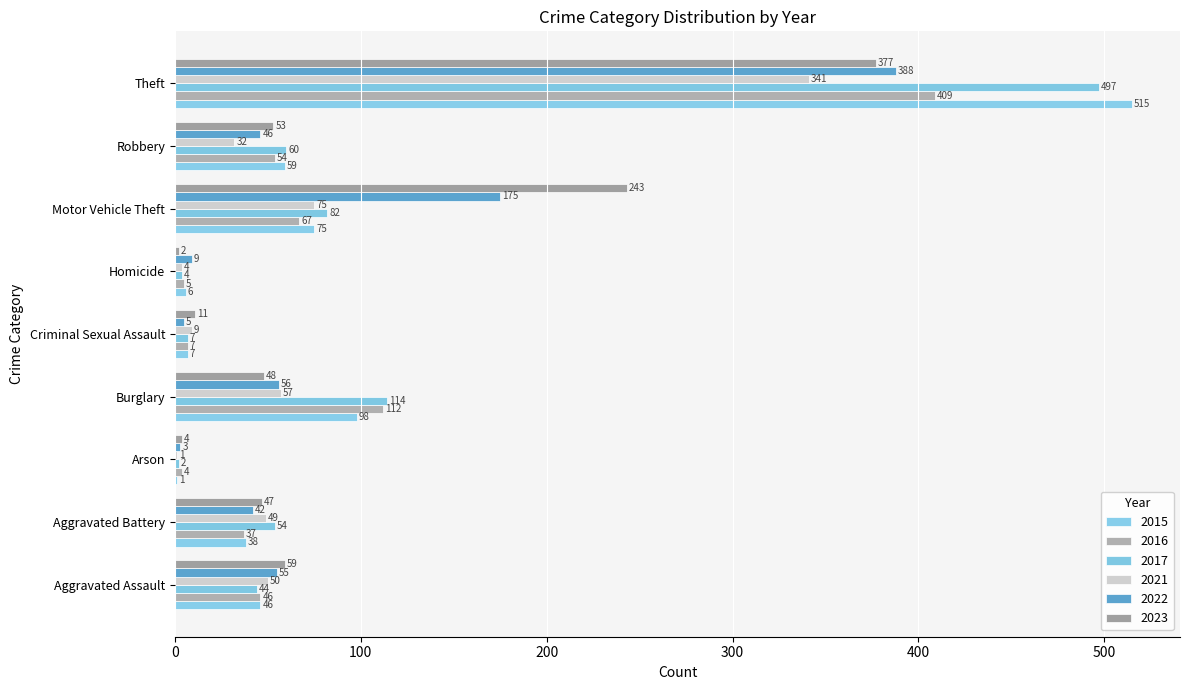

Rank the categories by 2022 value from highest to lowest.

Theft, Motor Vehicle Theft, Burglary, Aggravated Assault, Robbery, Aggravated Battery, Homicide, Criminal Sexual Assault, Arson